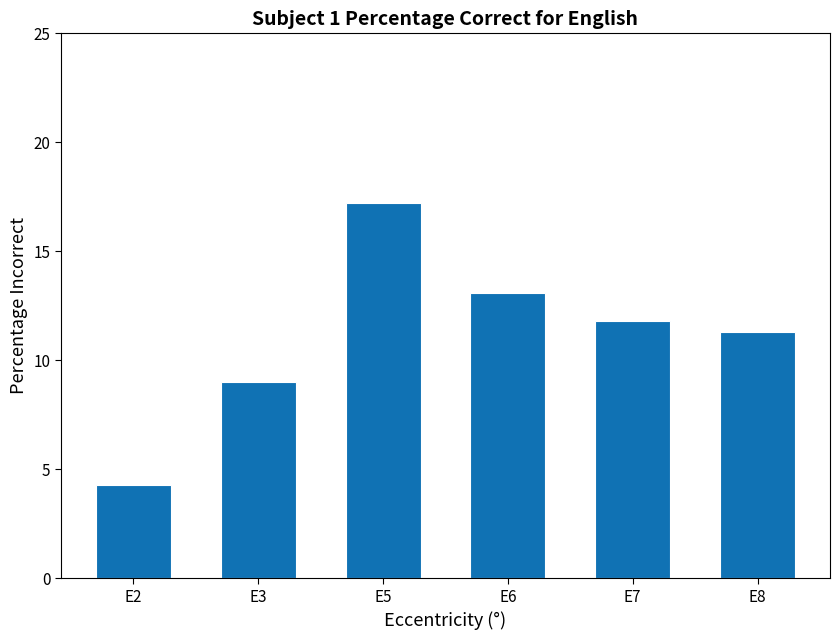

Count the number of categories in the chart.

6